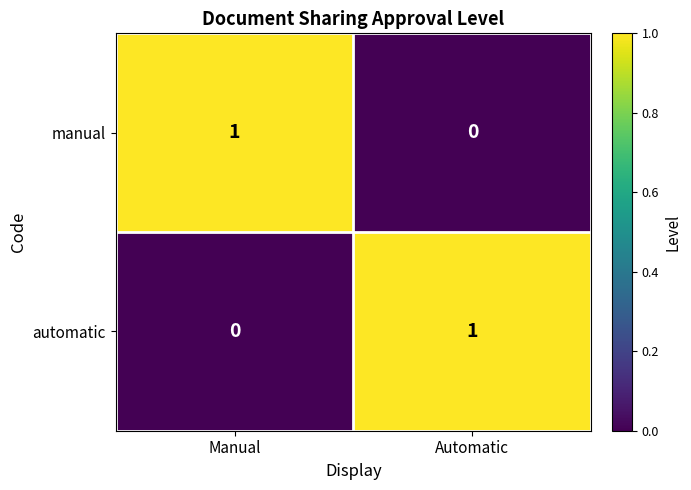

The value of automatic at Automatic is 2. True or false?

False